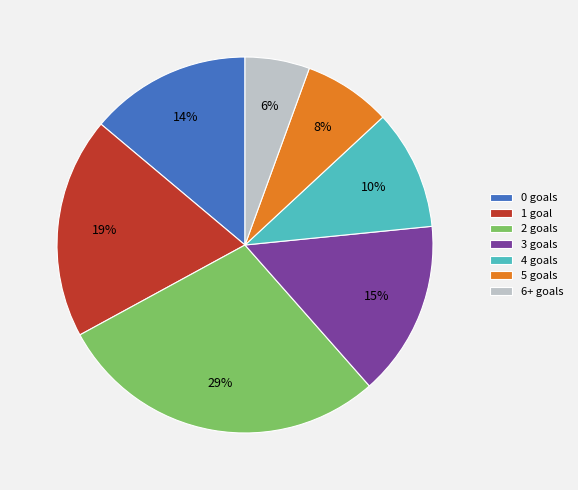

True or false: 3 goals accounts for 4% of the total.

False